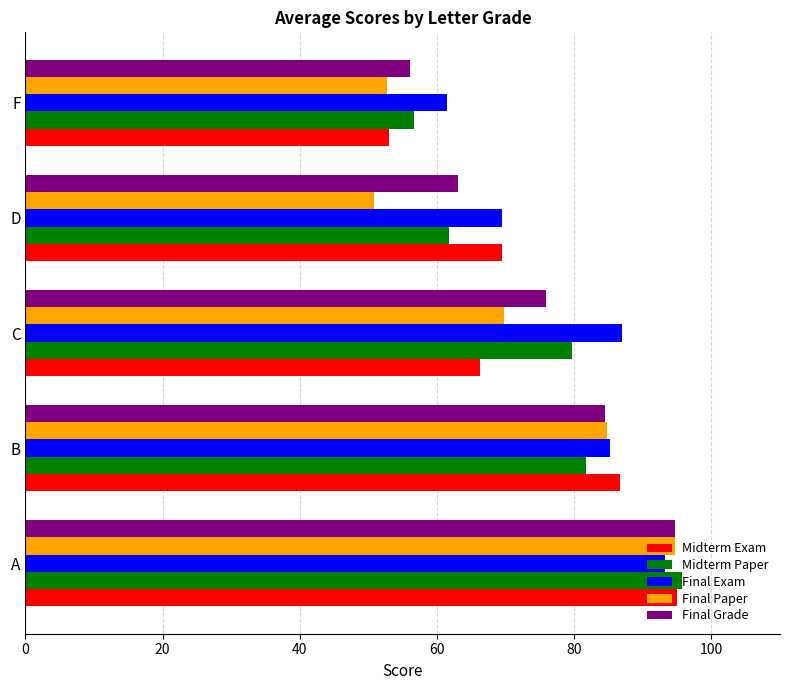

Between B and D, which series saw the biggest shift?

Final Paper